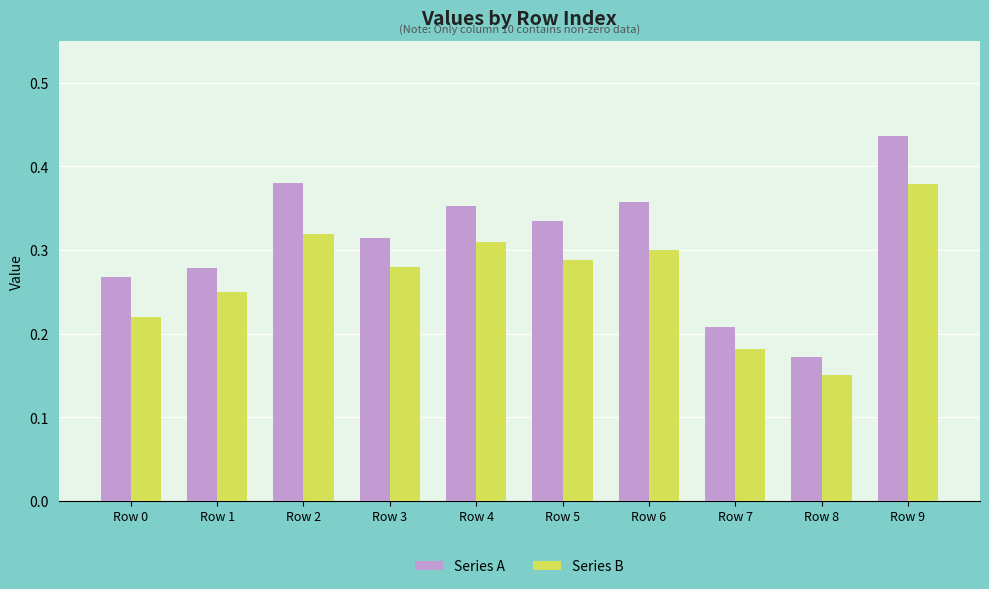

At how many categories does at least one series exceed 0?

10